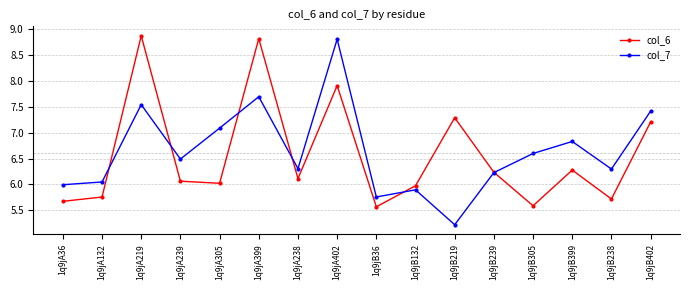

True or false: col_6 has more than 0 interior local peaks.

True